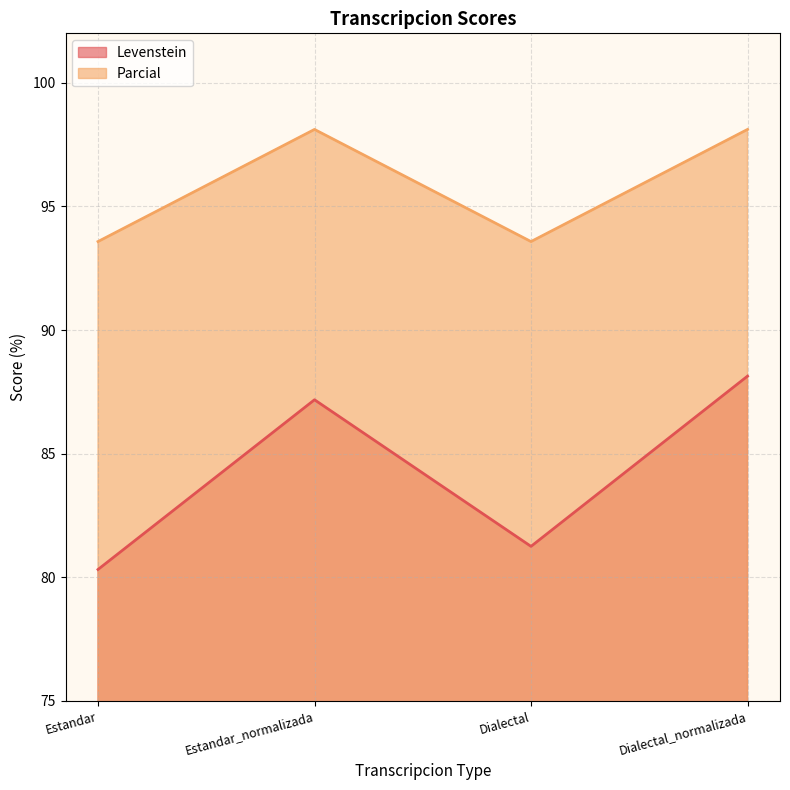

True or false: Parcial and Levenstein cross at least once.

False